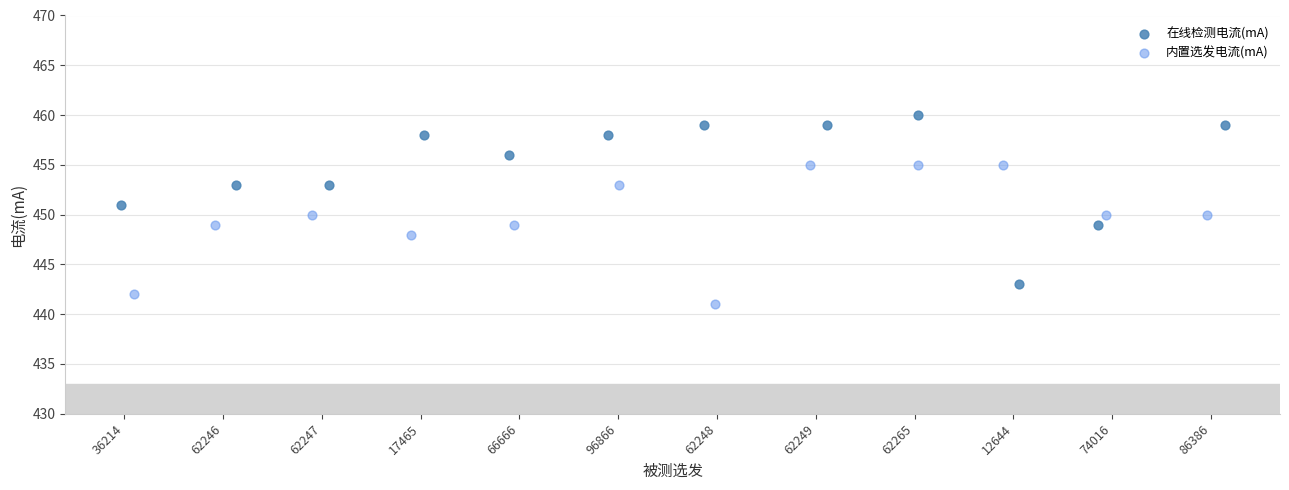

Which series contains the lowest Y value?

内置选发电流(mA)